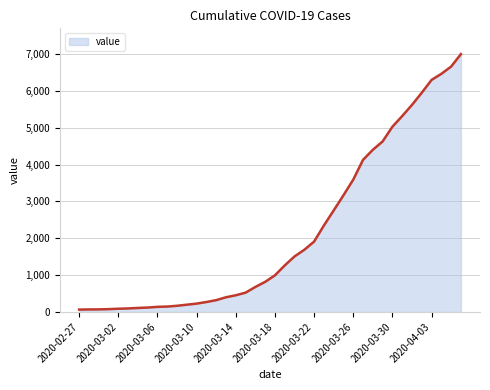

What is the maximum value shown in the chart?

6995